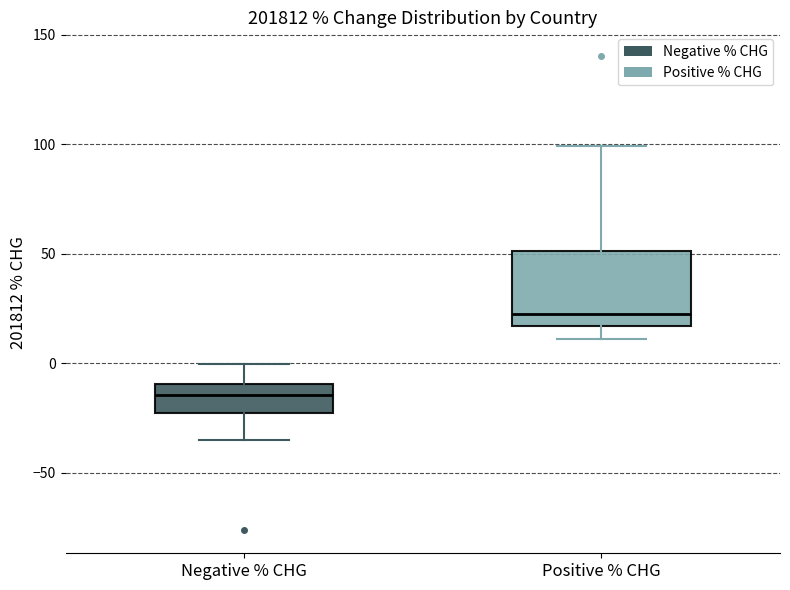

Reading left to right, read every box against the y-axis: the position of its median line, the range the box covers, and the ends of its whiskers. The values are not printed on the chart, so give them approximately, as read against the axis.

Negative % CHG: median -15, box -25 to -10, whiskers -35 to 0
Positive % CHG: median 20, box 15 to 50, whiskers 10 to 100